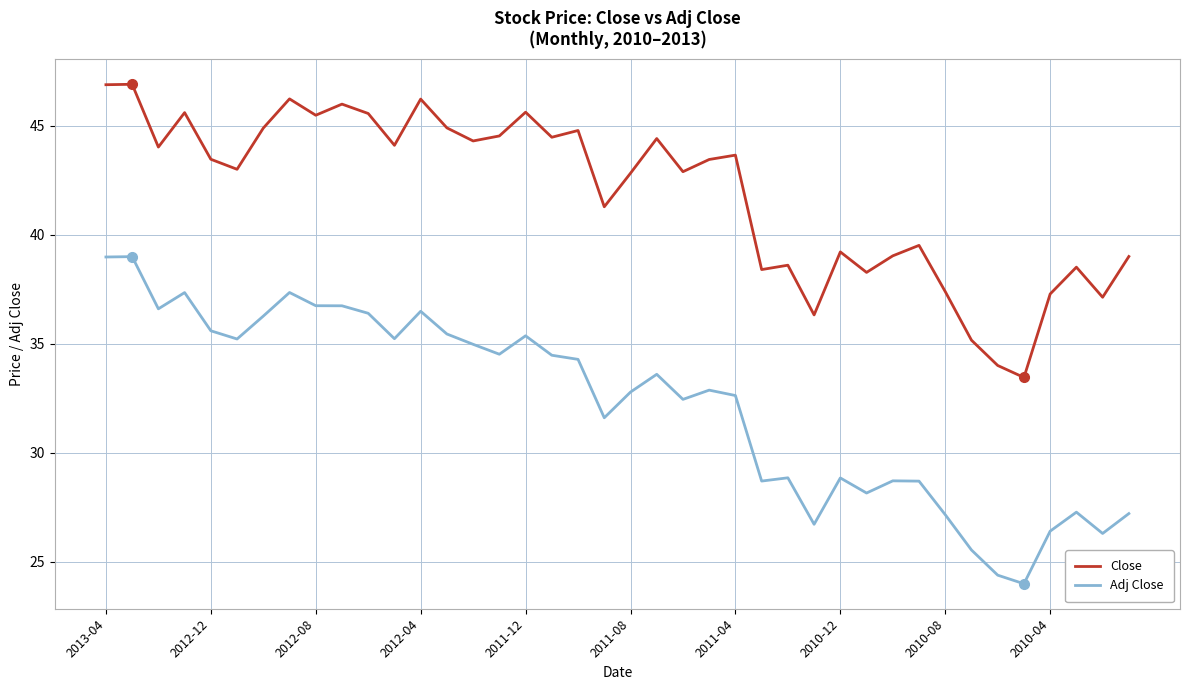

What is the minimum value for Close?

33.5